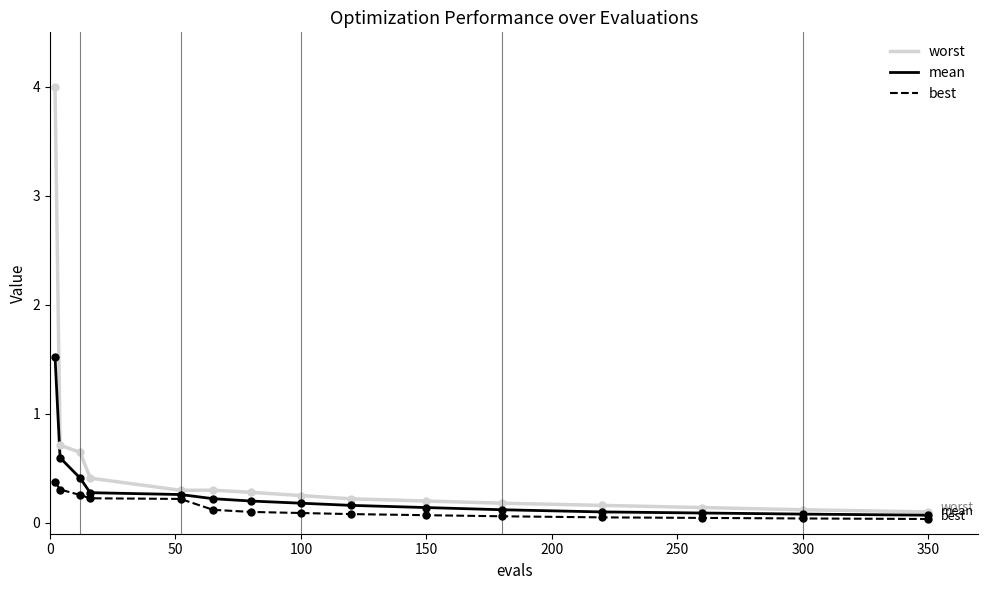

Rank the series by their average value, from highest to lowest.

worst, mean, best